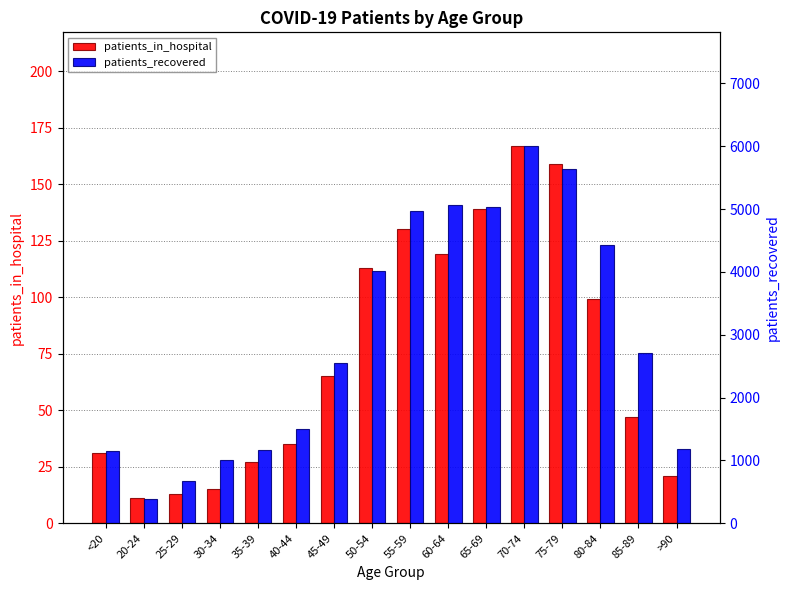

Rank the series at 75-79 from highest to lowest value.

patients_recovered, patients_in_hospital